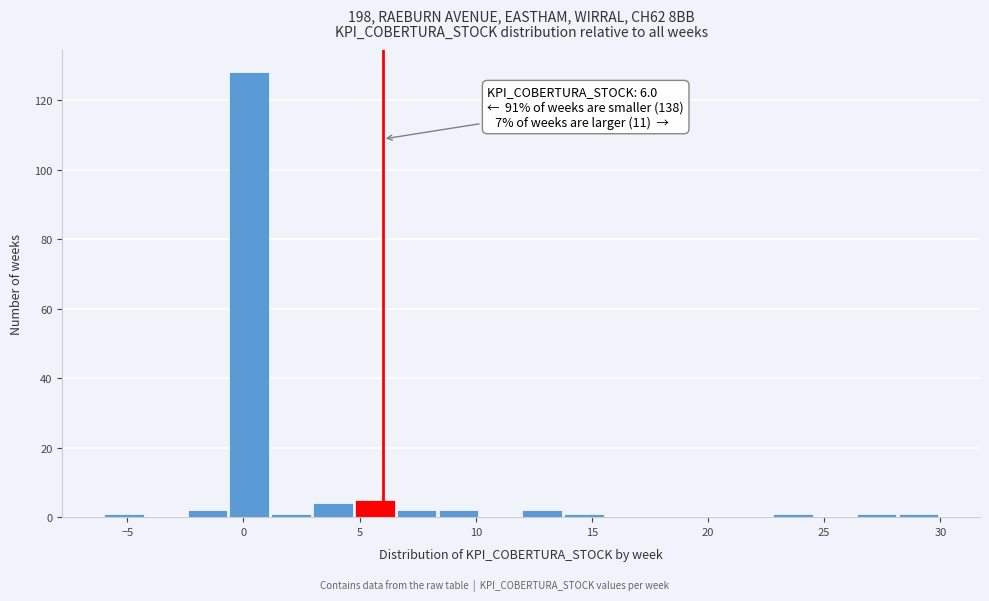

Read against the x-axis, roughly where is the centre of the tallest bar?

0.5